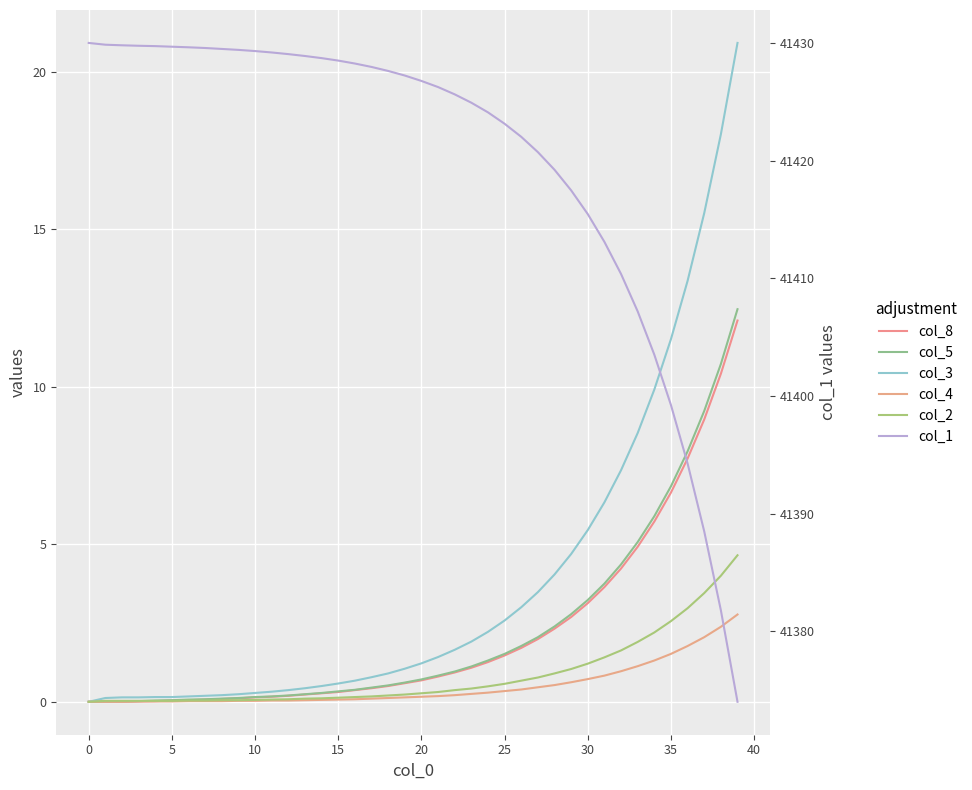

At which label does col_8 reach its peak?

39